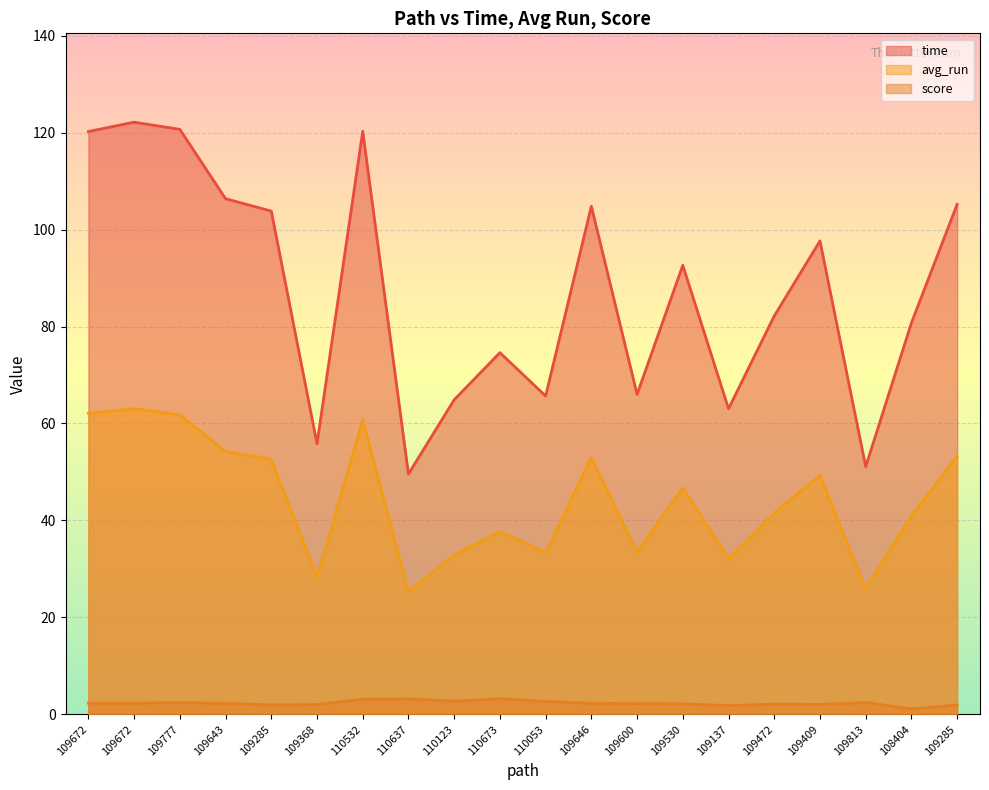

The value of score at 109777 is 1.2. True or false?

False